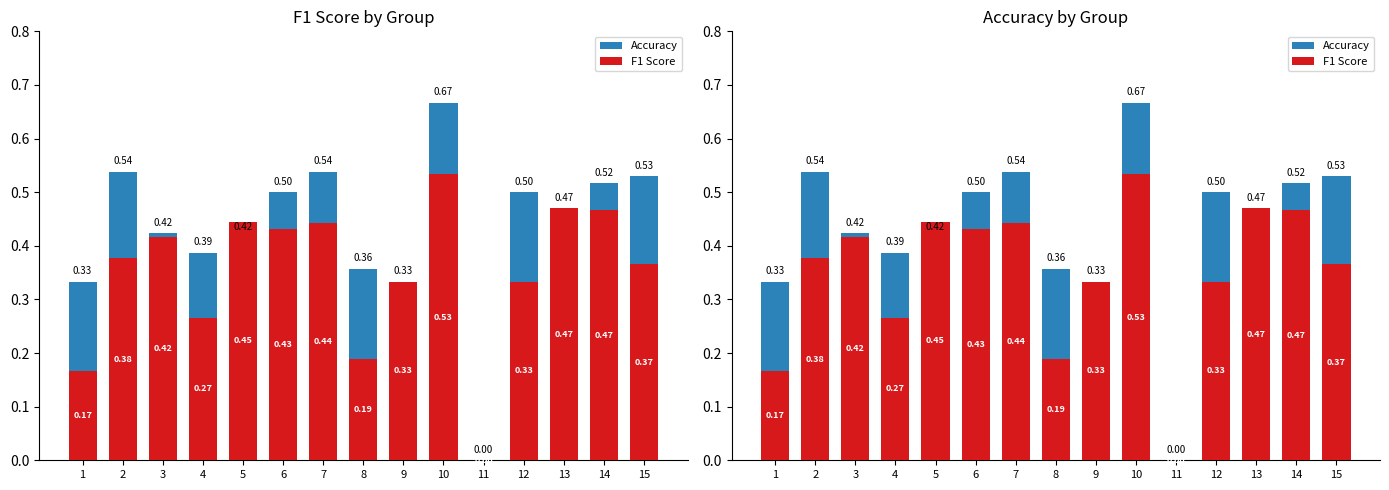

Which has a higher value, 3 or 5?

3